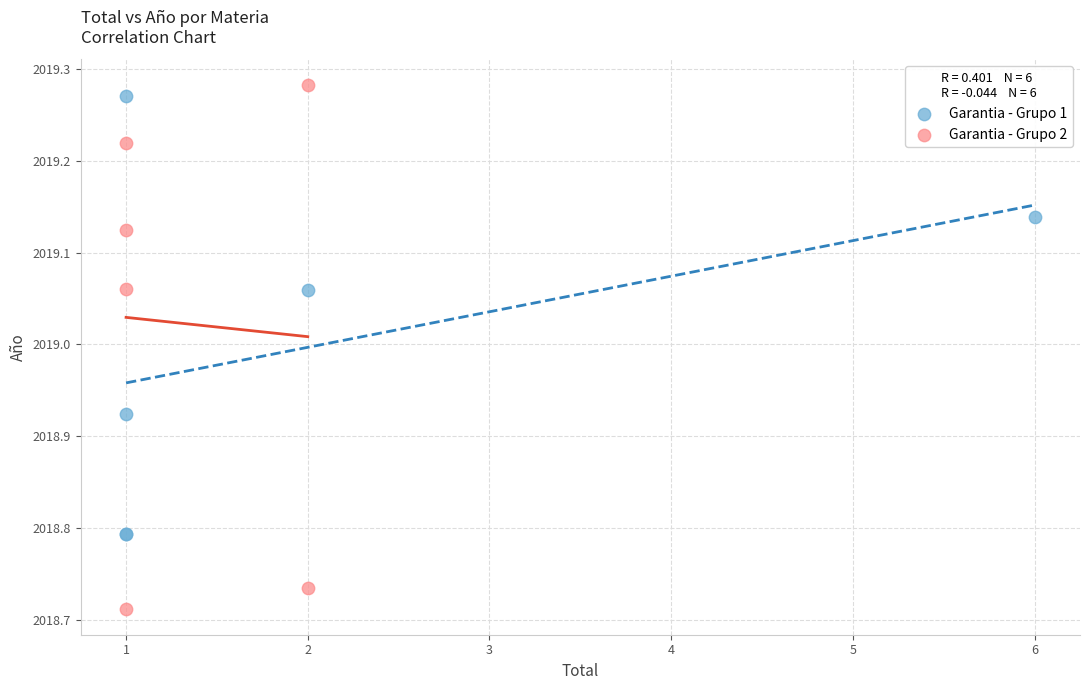

Which series reaches the maximum Y coordinate?

Garantia - Grupo 2